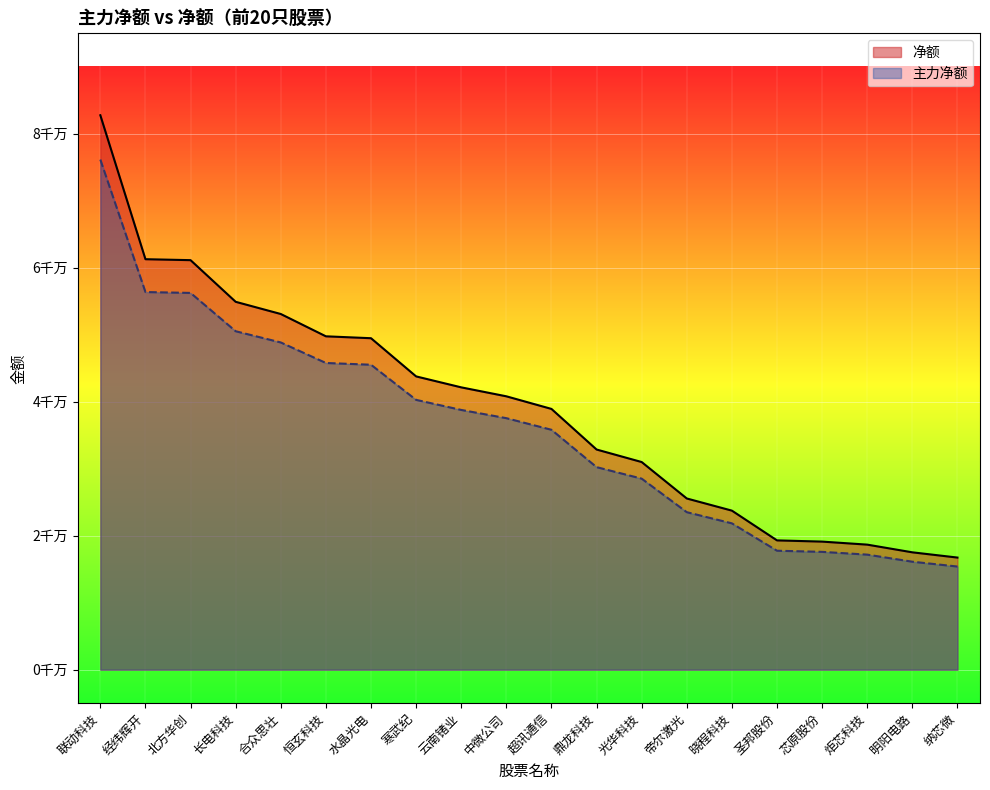

What is the average value of the 主力净额 series?

36002429.2